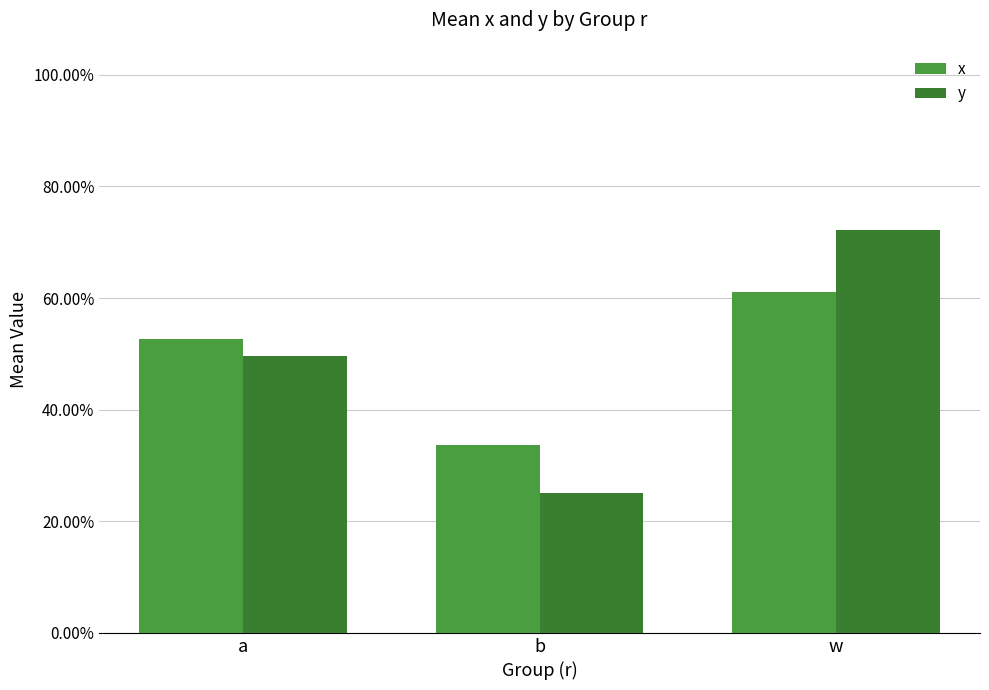

At which label does x reach its minimum?

b